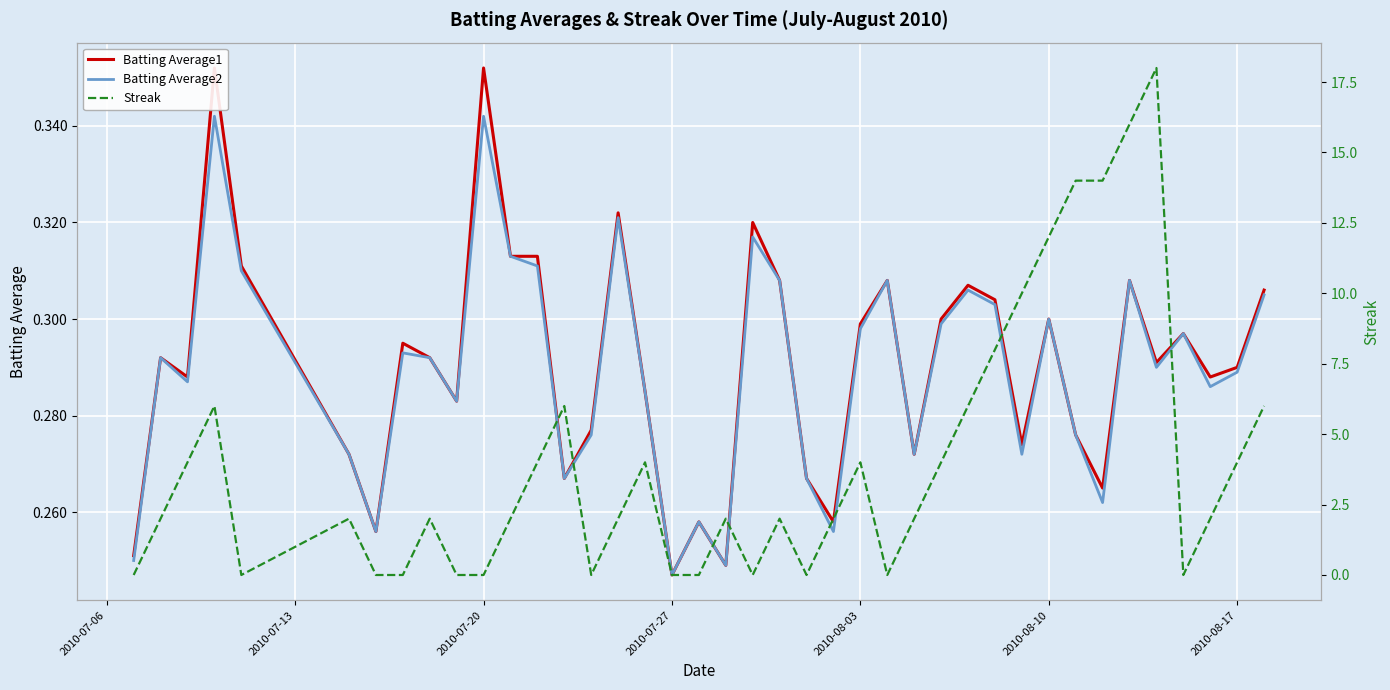

Which series has the largest total across all categories?

Streak